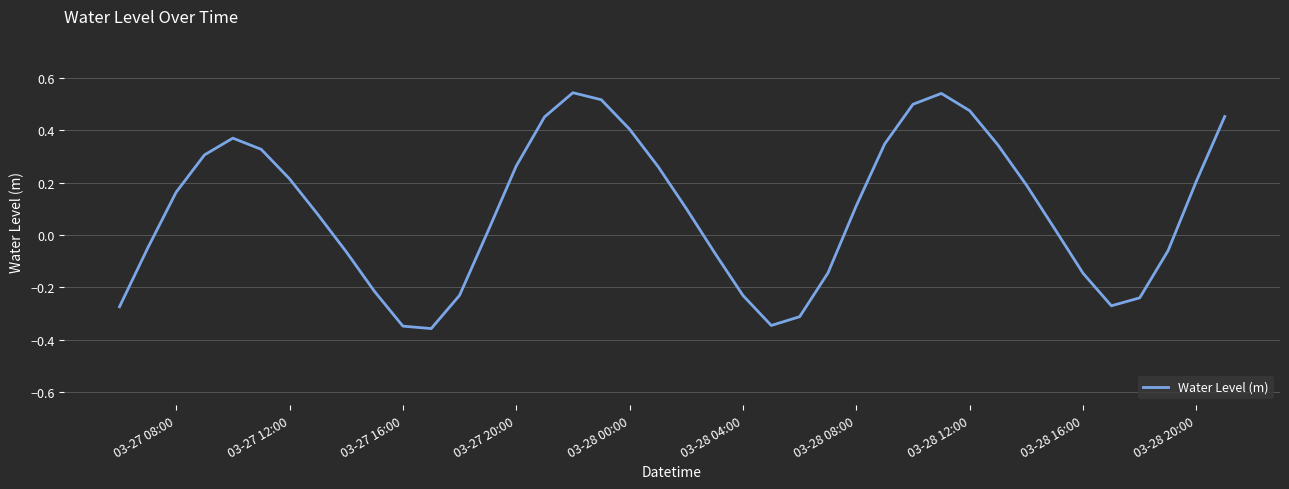

Does the chart display data point markers on the line(s)?

No